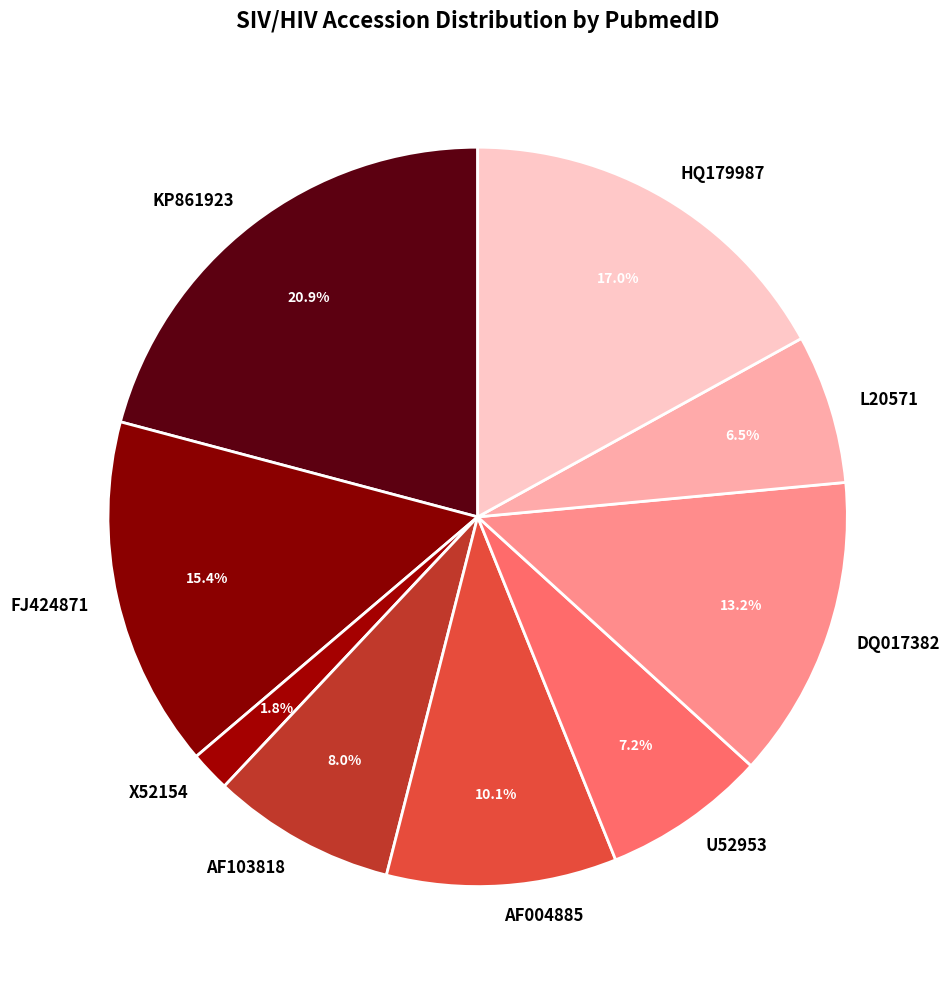

The DQ017382 slice represents 1% of the pie. True or false?

False